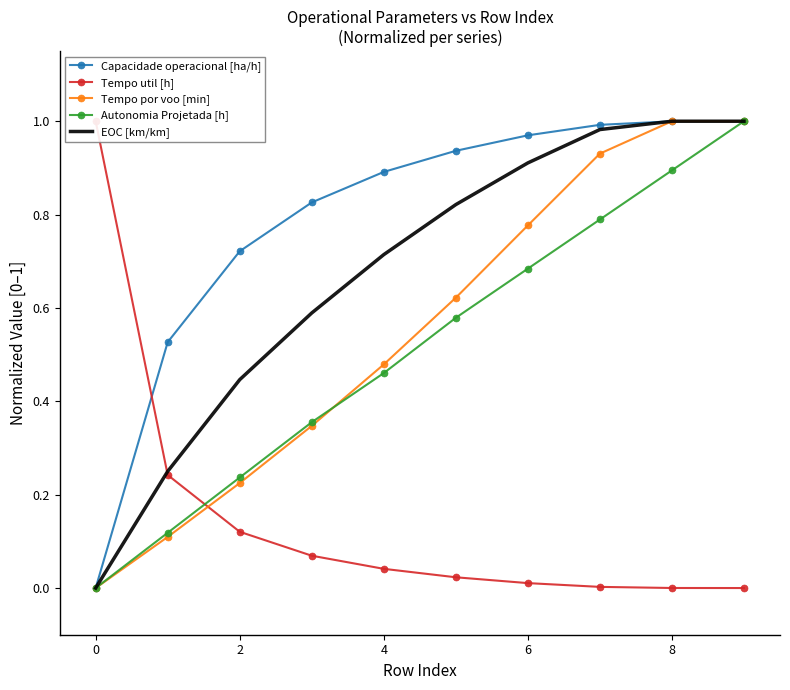

How many positive values does the Tempo util [h] series have?

9